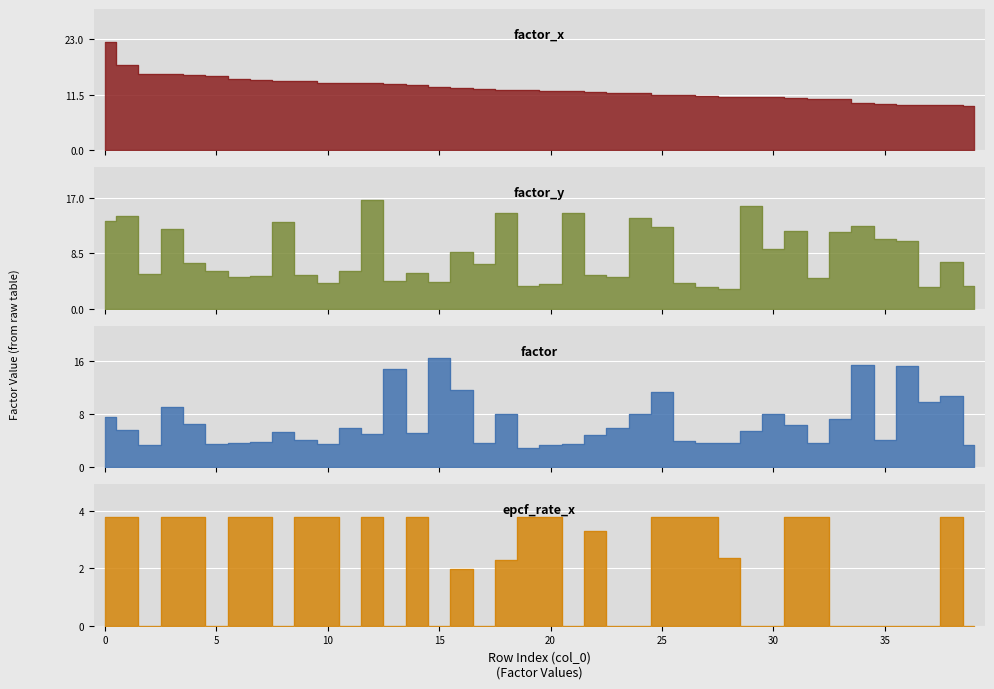

The value of factor at 14 is 5.2. True or false?

True